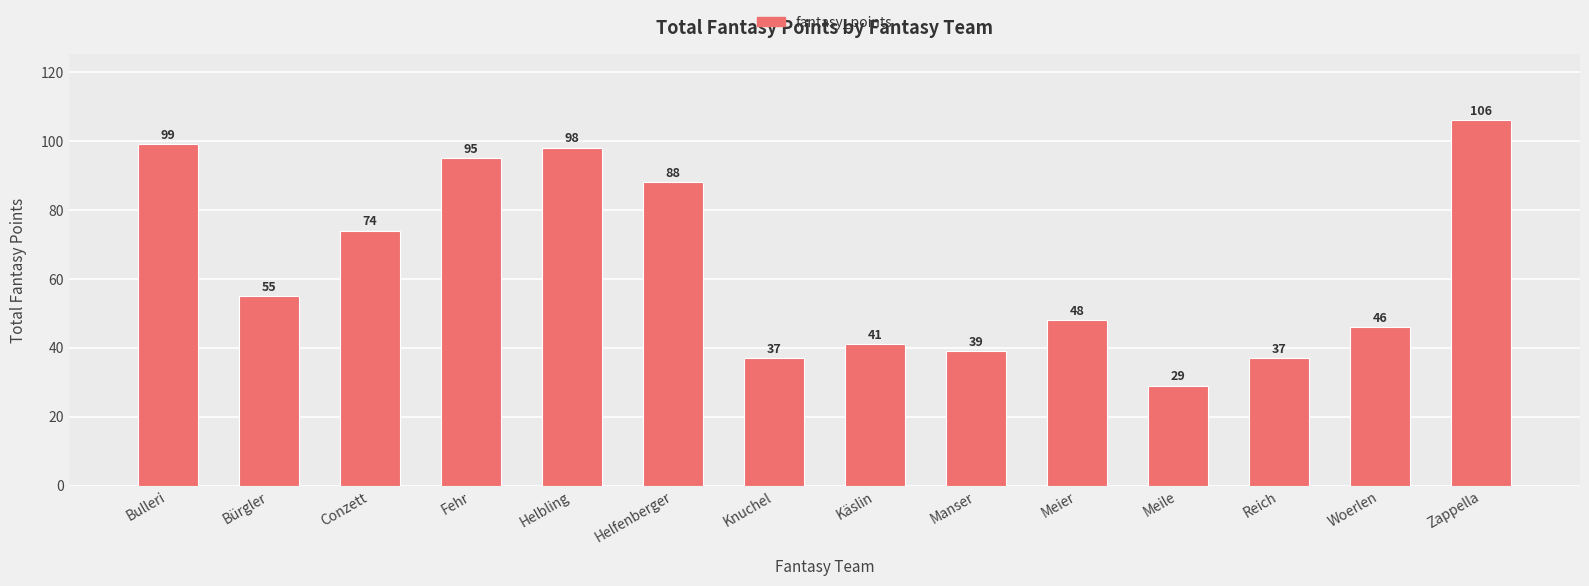

Which label corresponds to the smallest value in the chart?

Meile